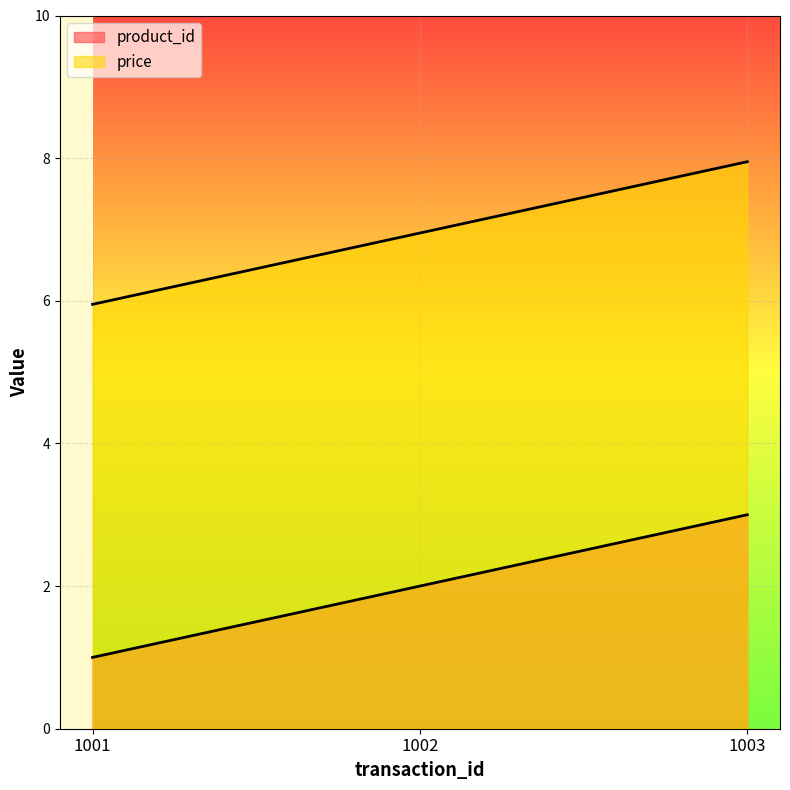

What is the total value across all series at 1003?

10.9